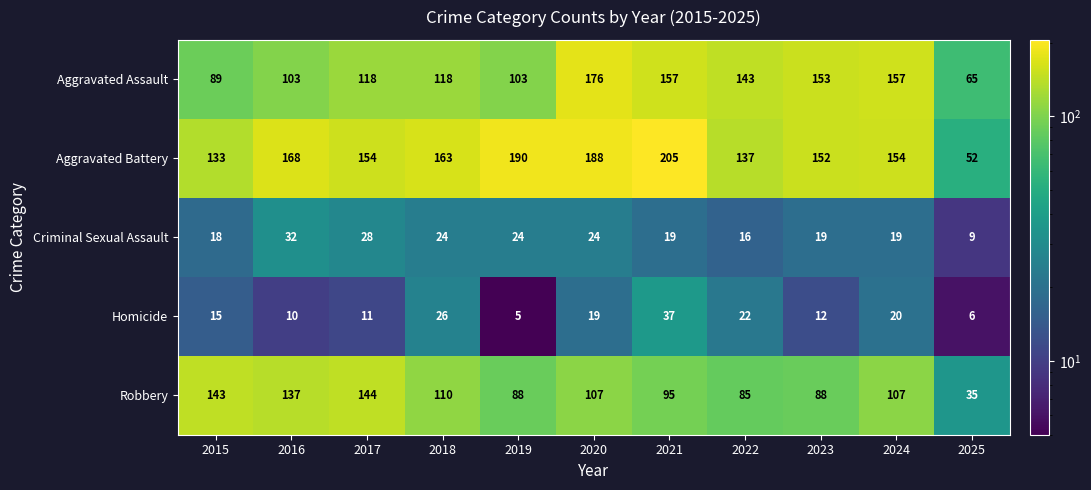

What is the total value across all series at 2024?

457